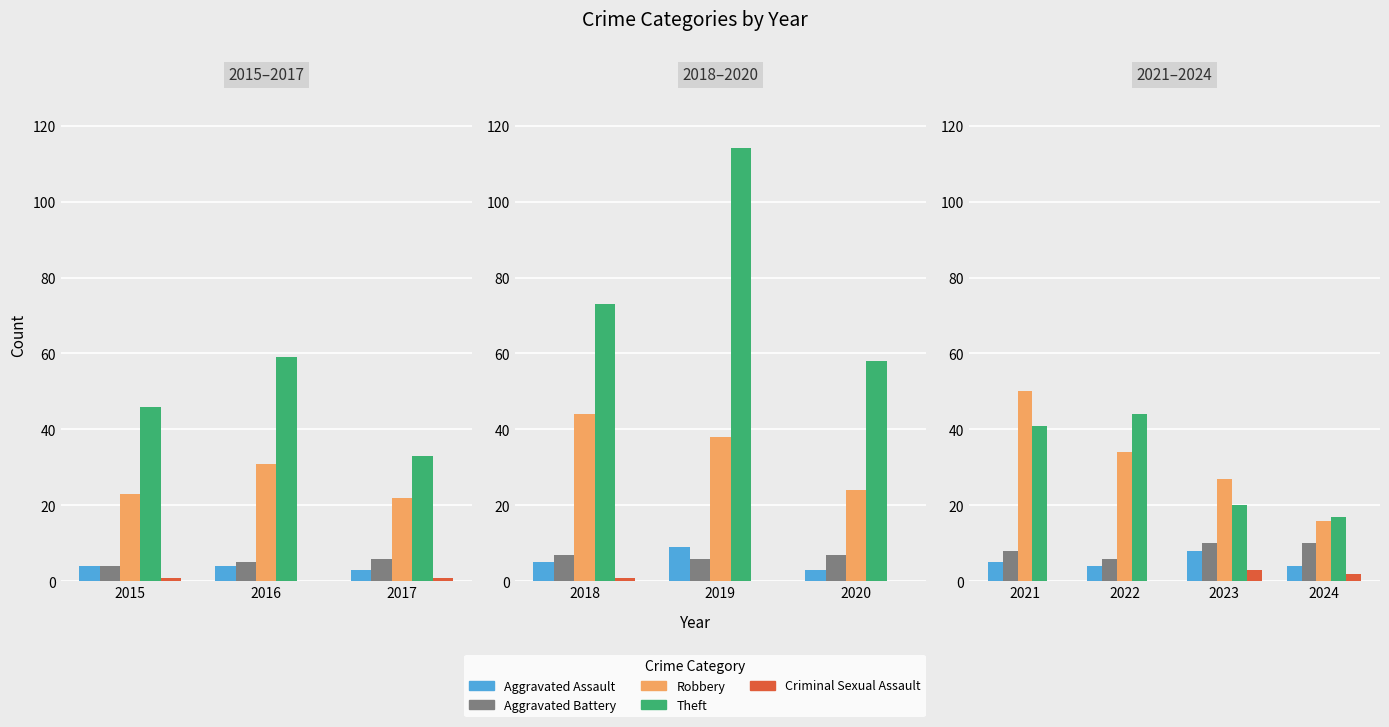

The value of Robbery at 2022 is 49. True or false?

False